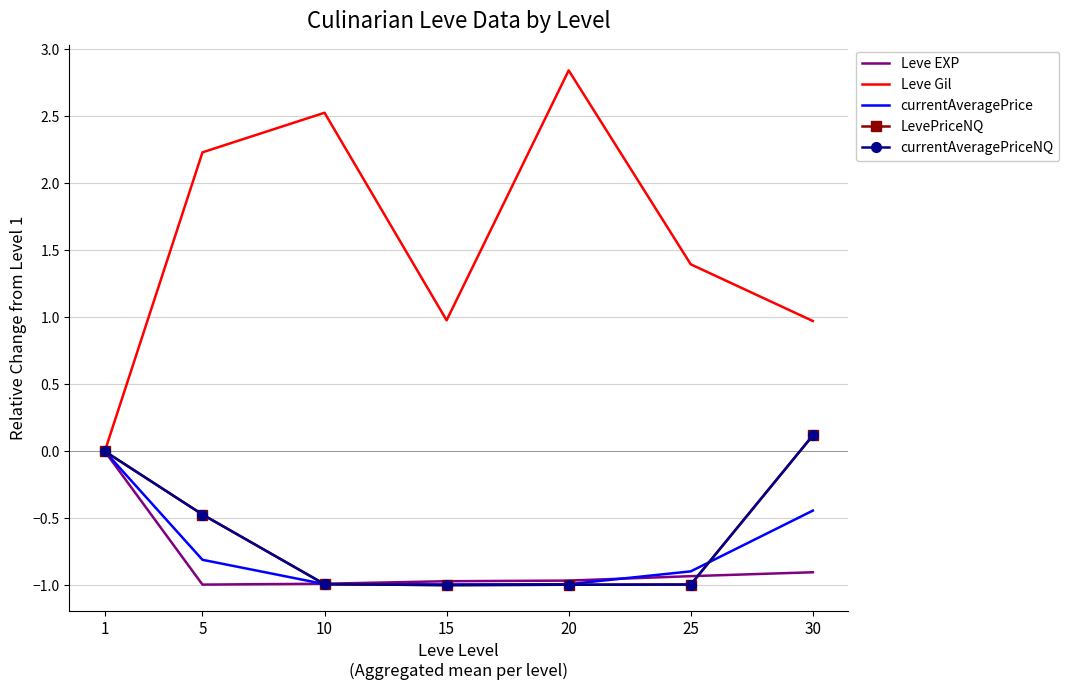

What is the minimum value for LevePriceNQ?

-1.0